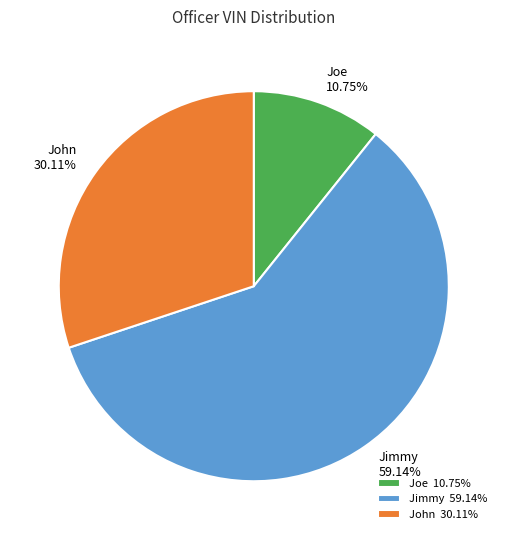

To the nearest percent, what portion does Joe represent?

11%